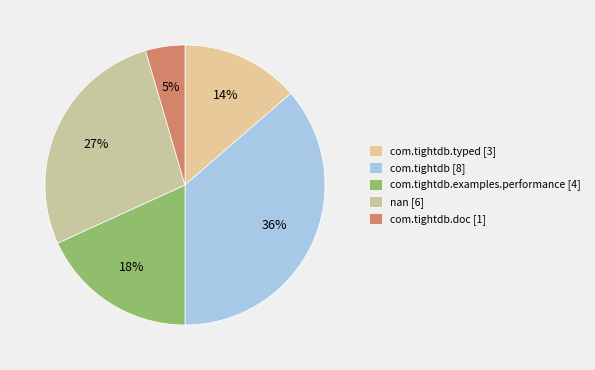

Count the number of slices in the pie.

5